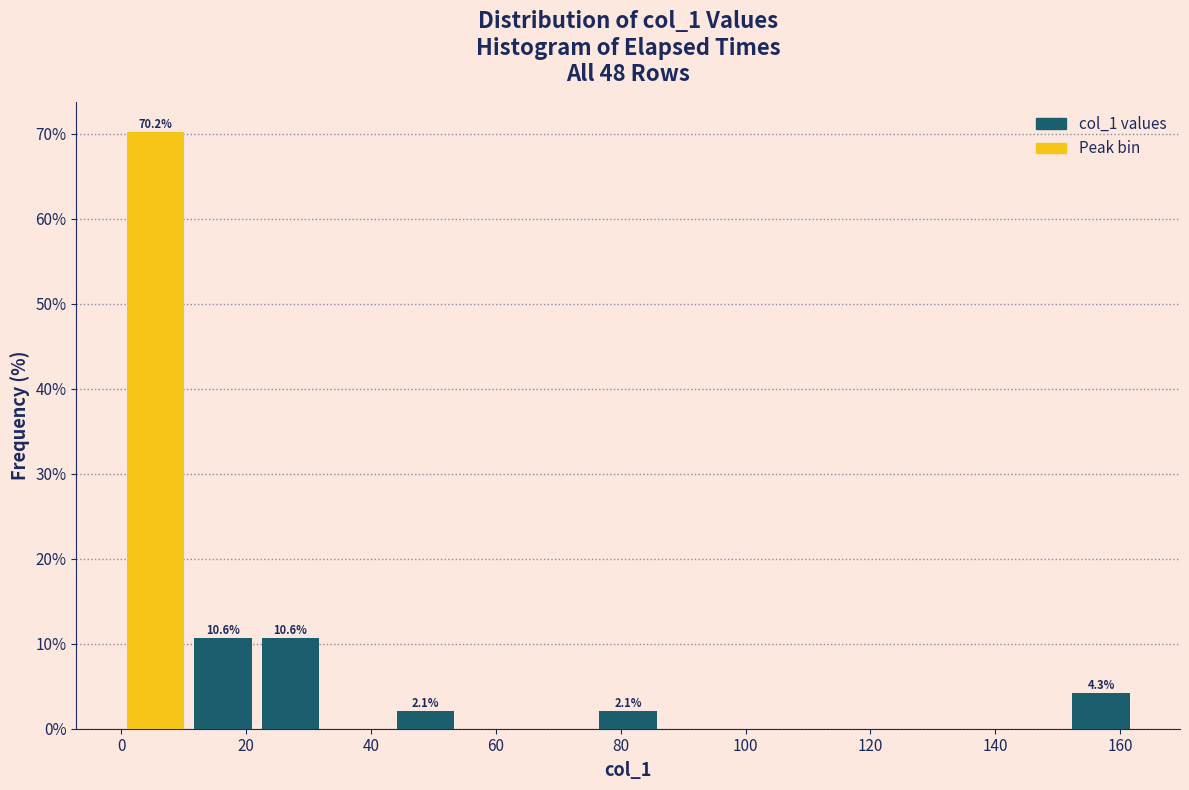

Over which range of the x-axis is the bar tallest?

0 to 10